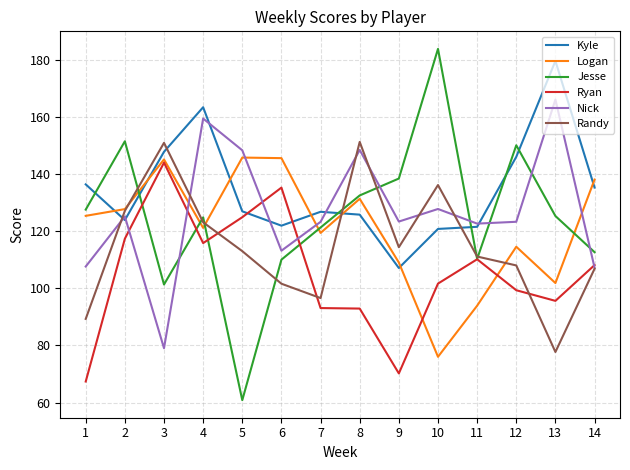

At how many categories does at least one series exceed 80?

14